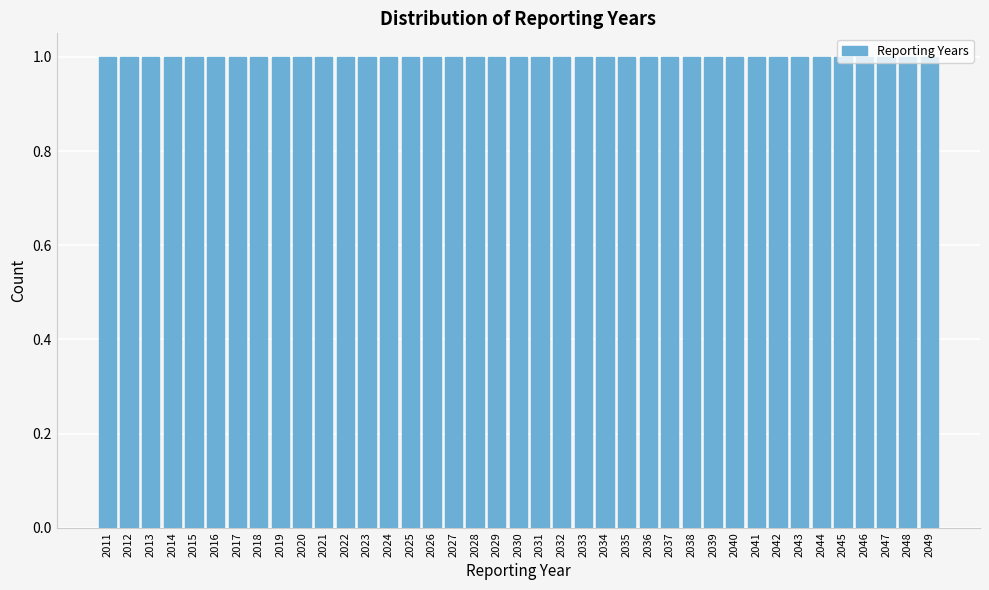

Reading left to right, transcribe this chart: for each bar, give the range it covers on the x-axis and its height. The values are not printed on the chart, so give them approximately, as read against the axis.

2010.5 to 2011.5: 1
2011.5 to 2012.5: 1
2012.5 to 2013.5: 1
2013.5 to 2014.5: 1
2014.5 to 2015.5: 1
2015.5 to 2016.5: 1
2016.5 to 2017.5: 1
2017.5 to 2018.5: 1
2018.5 to 2019.5: 1
2019.5 to 2020.5: 1
2020.5 to 2021.5: 1
2021.5 to 2022.5: 1
2022.5 to 2023.5: 1
2023.5 to 2024.5: 1
2024.5 to 2025.5: 1
2025.5 to 2026.5: 1
2026.5 to 2027.5: 1
2027.5 to 2028.5: 1
2028.5 to 2029.5: 1
2029.5 to 2030.5: 1
2030.5 to 2031.5: 1
2031.5 to 2032.5: 1
2032.5 to 2033.5: 1
2033.5 to 2034.5: 1
2034.5 to 2035.5: 1
2035.5 to 2036.5: 1
2036.5 to 2037.5: 1
2037.5 to 2038.5: 1
2038.5 to 2039.5: 1
2039.5 to 2040.5: 1
2040.5 to 2041.5: 1
2041.5 to 2042.5: 1
2042.5 to 2043.5: 1
2043.5 to 2044.5: 1
2044.5 to 2045.5: 1
2045.5 to 2046.5: 1
2046.5 to 2047.5: 1
2047.5 to 2048.5: 1
2048.5 to 2049.5: 1